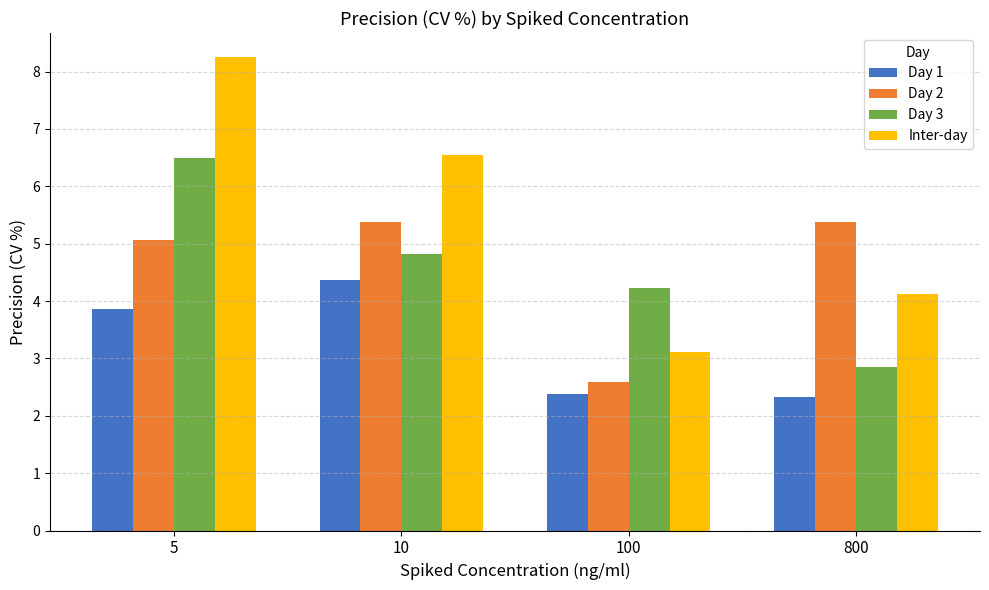

Which category has the highest value across all series?

5